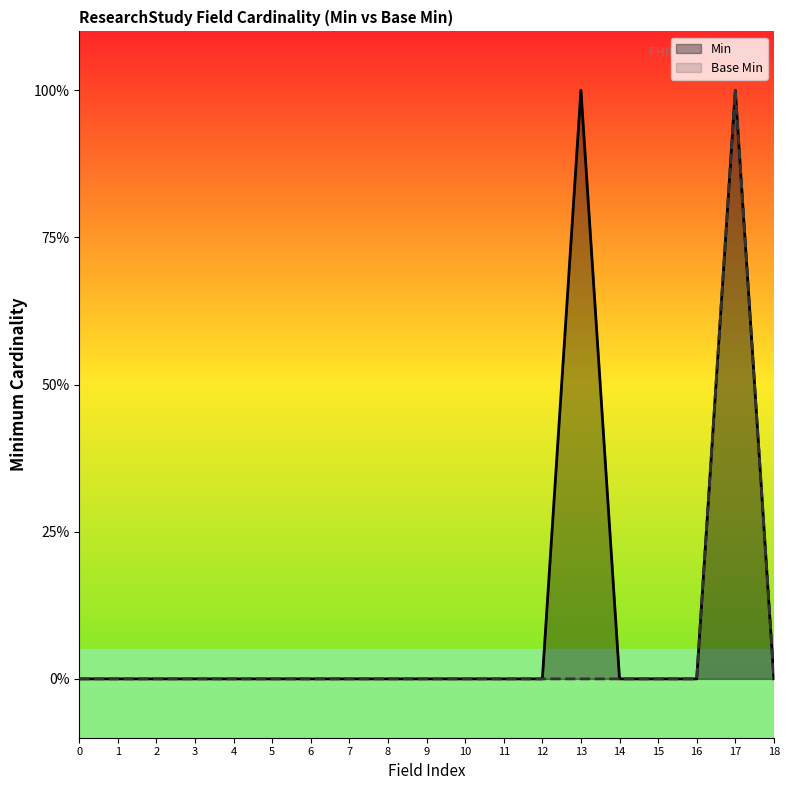

What is the difference between the Base Min values at 6 and 17?

1